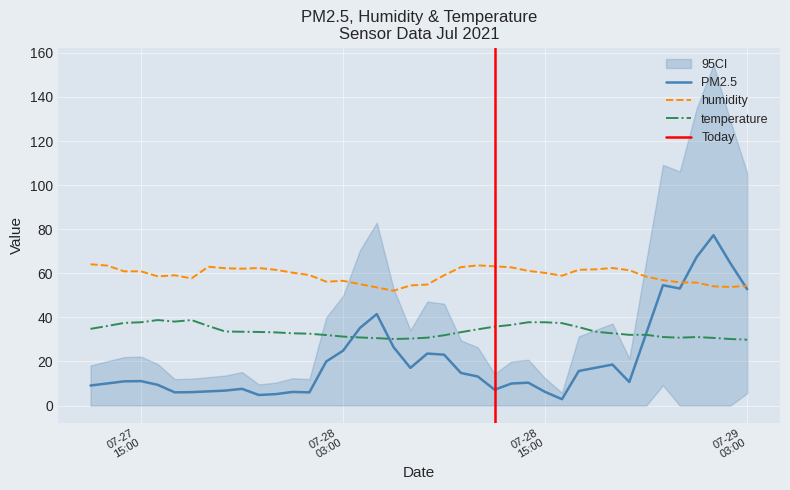

What is the difference between the highest and lowest values at 27/07/2021 12:00?

55.0